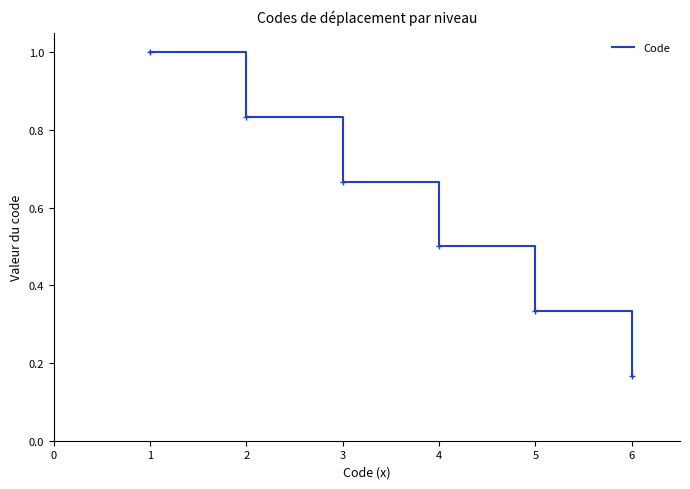

Does the chart have visible grid lines?

No